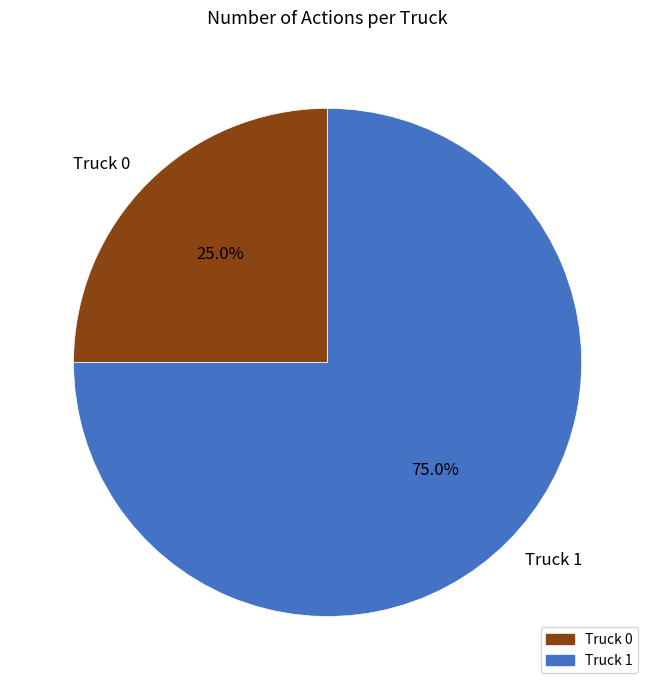

Rank the categories by value from highest to lowest.

Truck 1, Truck 0